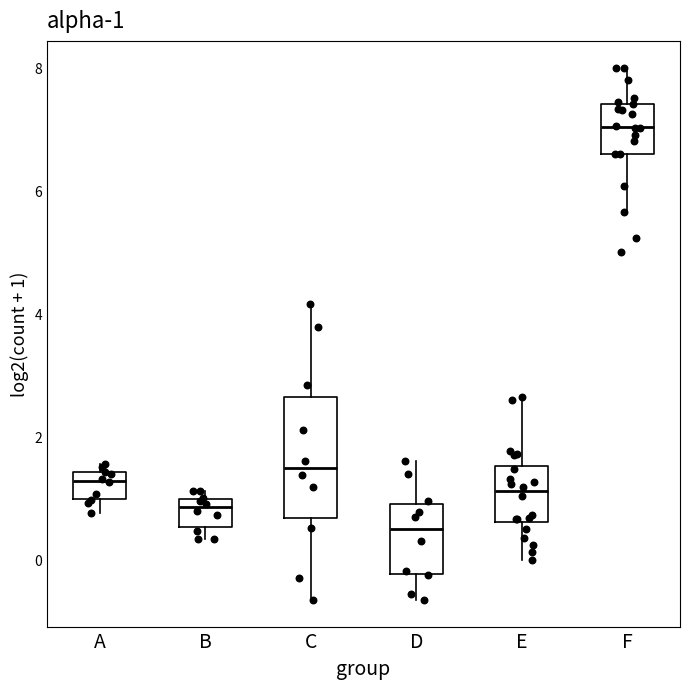

Comparing the boxes themselves (not the whiskers), which one is the tallest?

C